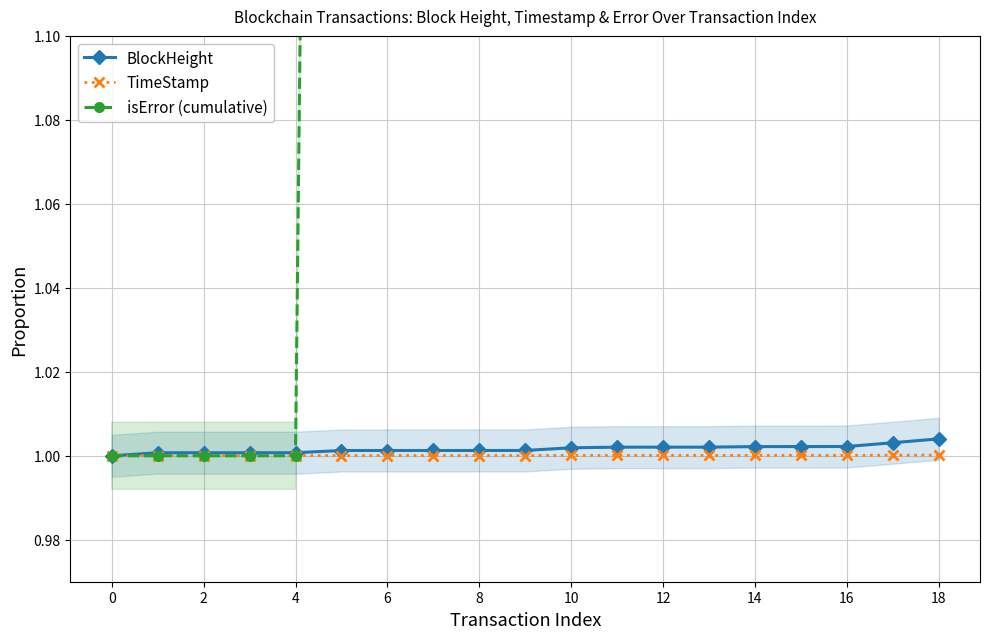

How many lines are shown in the chart?

3